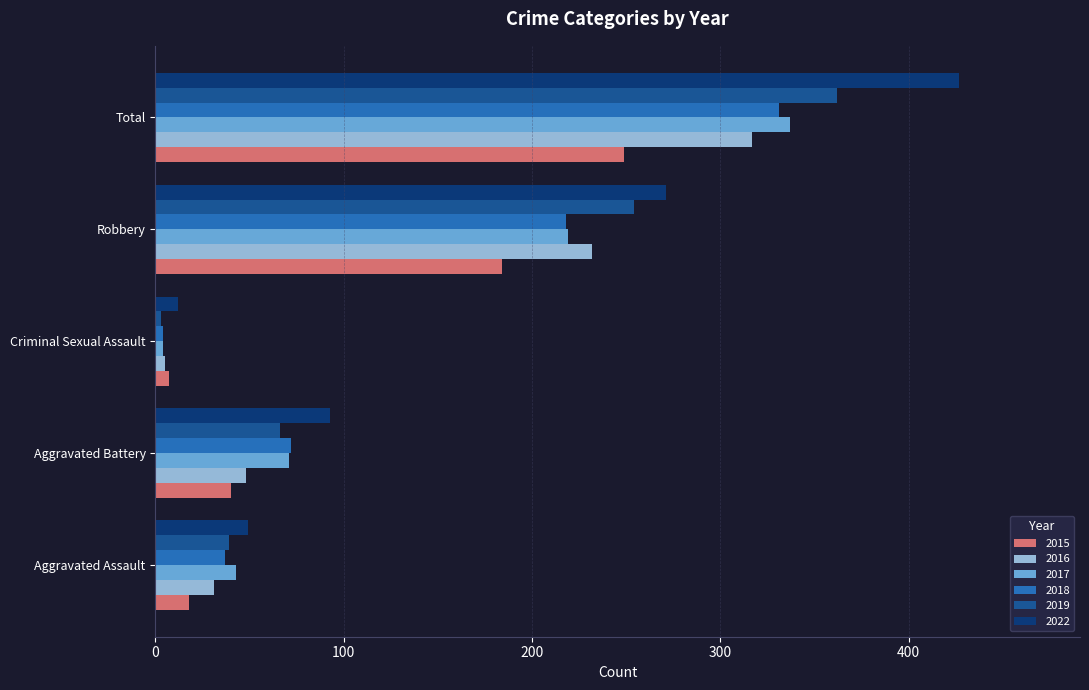

What is the approximate value of 2018 at Robbery?

218